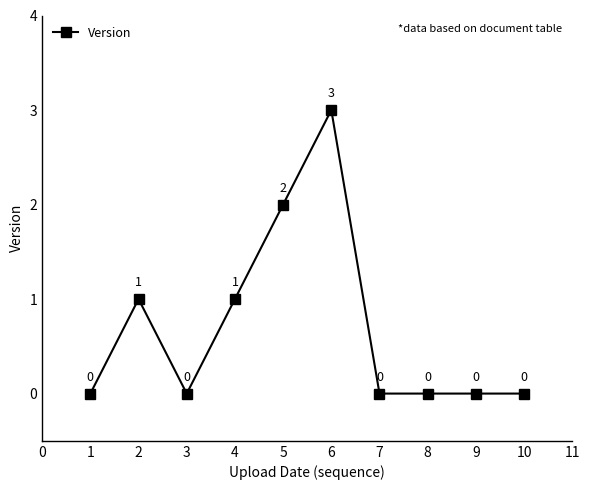

The value at 8 is -1. True or false?

False